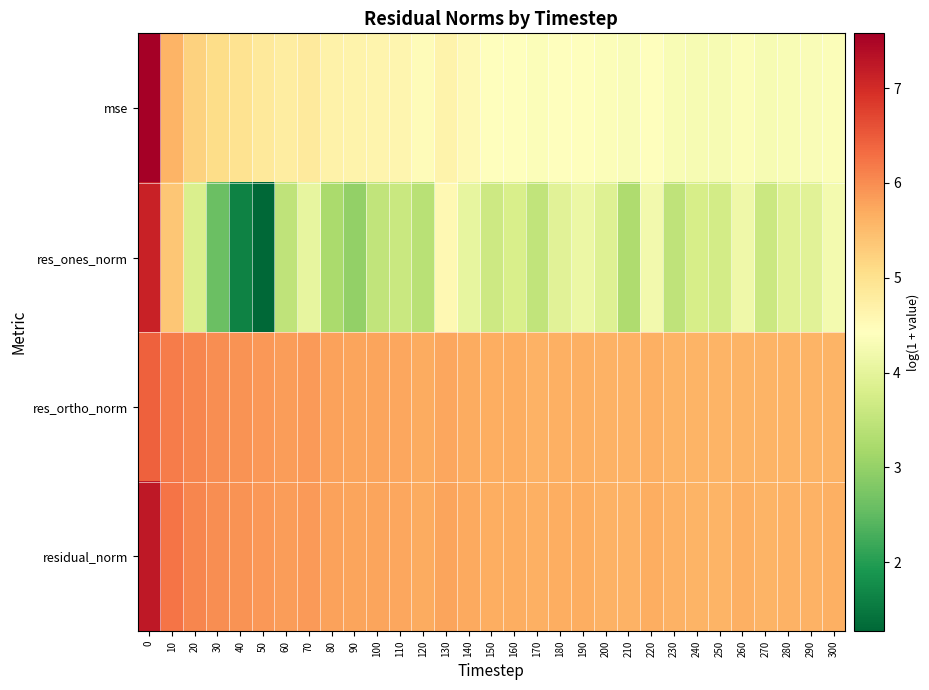

Which series has the widest spread of values?

res_ones_norm